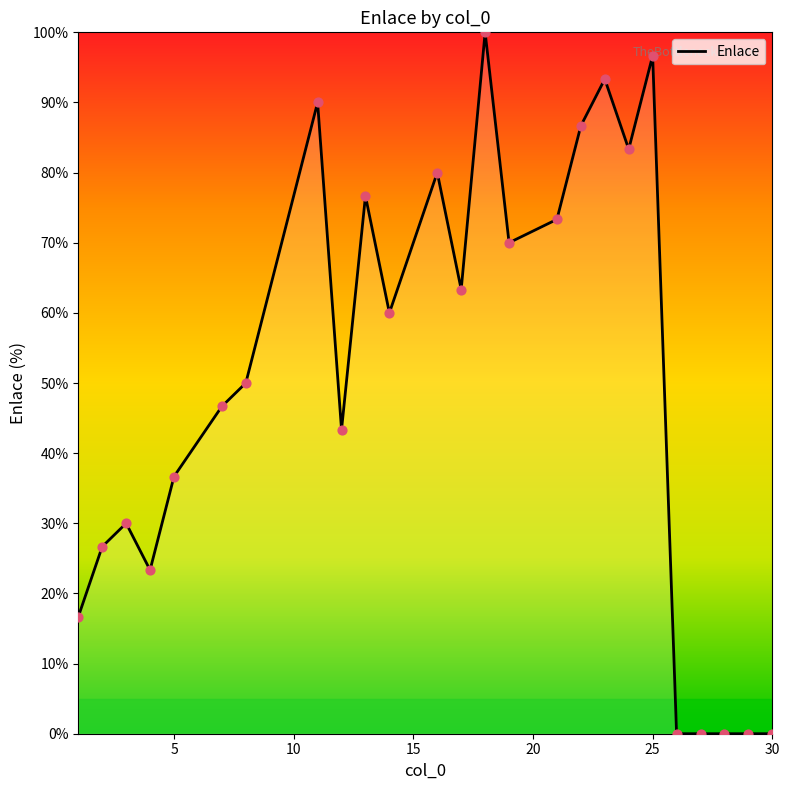

What is the greatest value displayed?

100.0